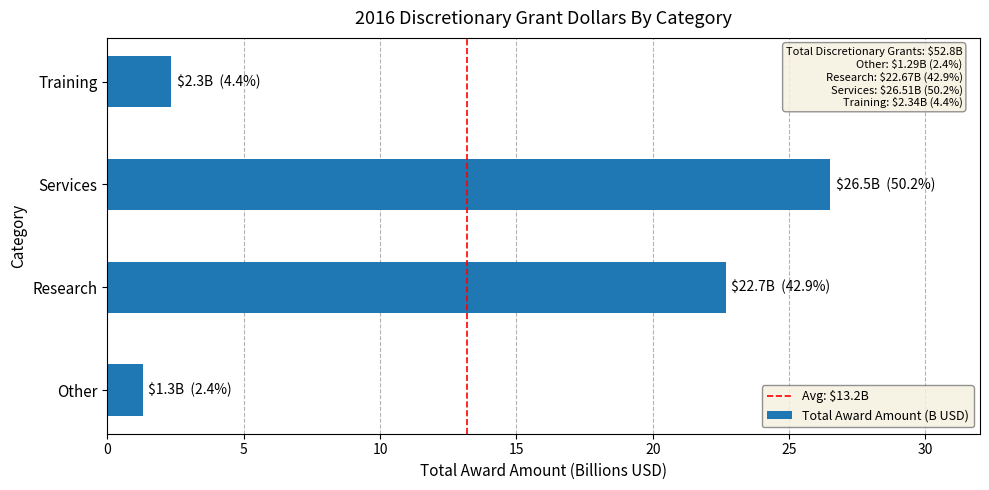

What is the average value?

13.2